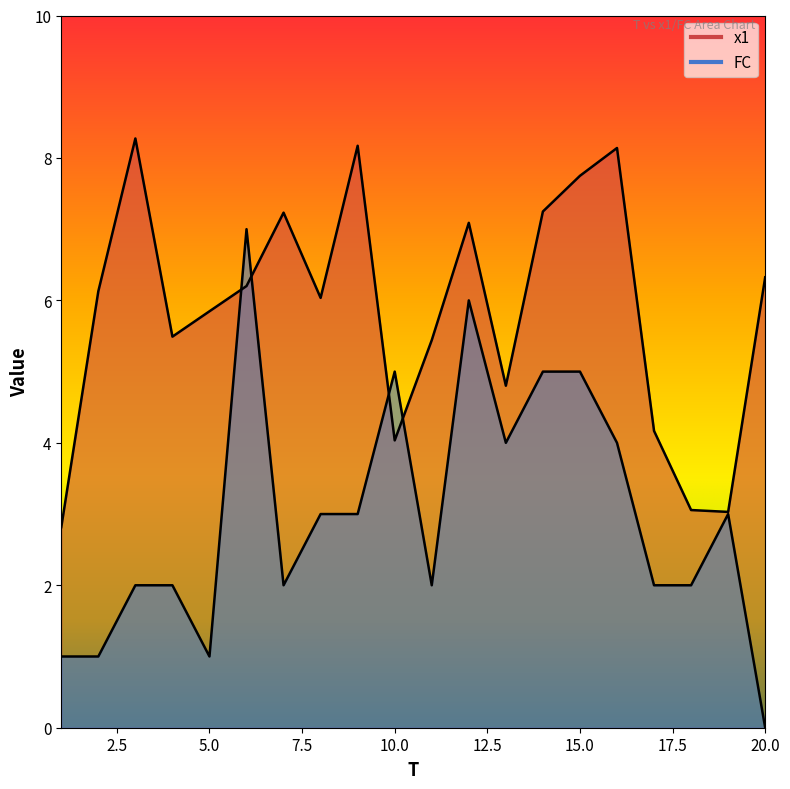

List the labels in order of FC value, largest first.

6, 12, 10, 14, 15, 13, 16, 8, 9, 19, 3, 4, 7, 11, 17, 18, 1, 2, 5, 20